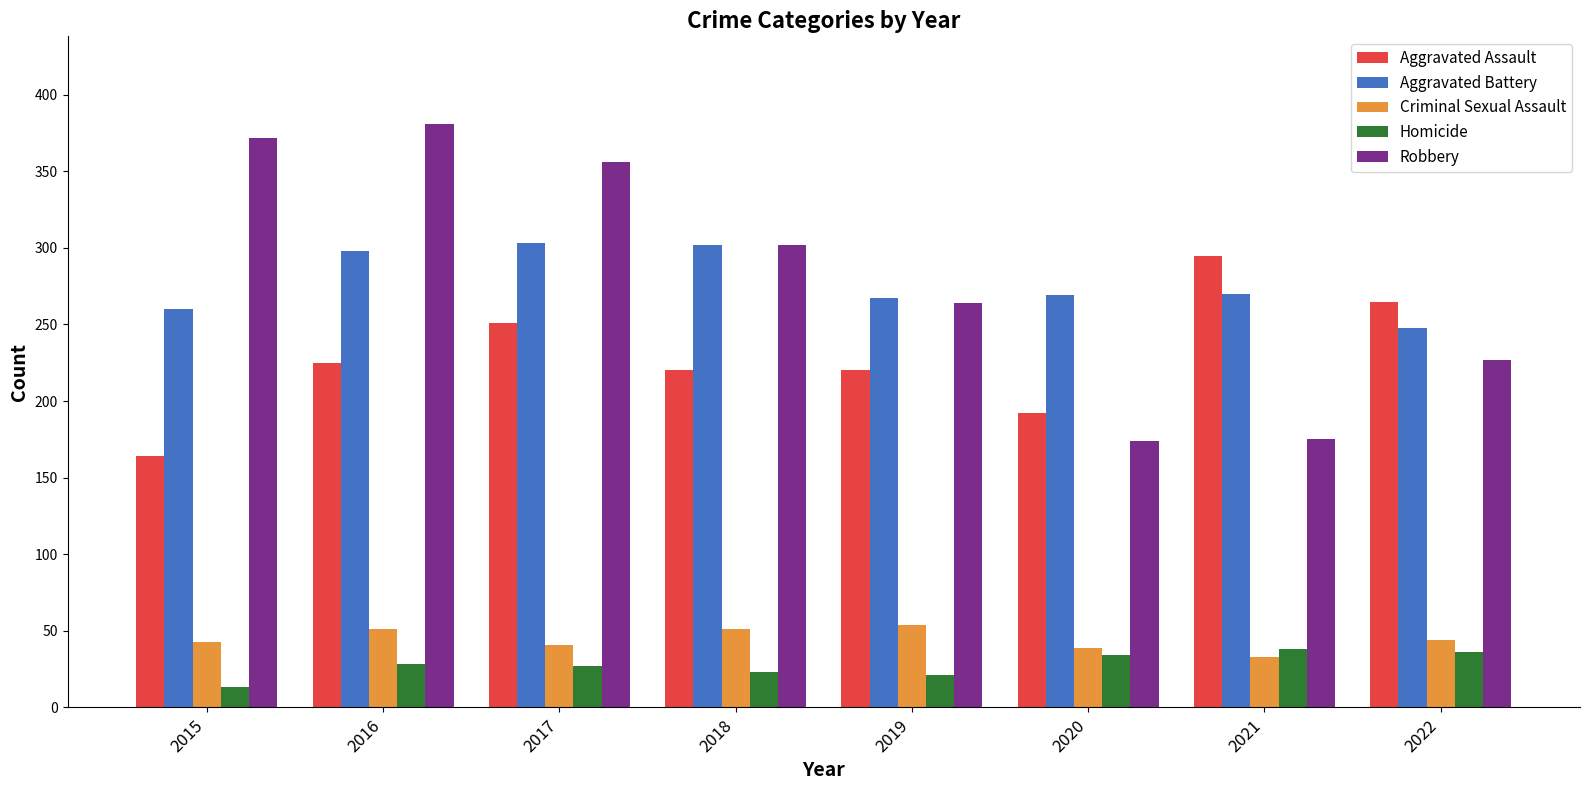

Which series has the largest total across all categories?

Robbery